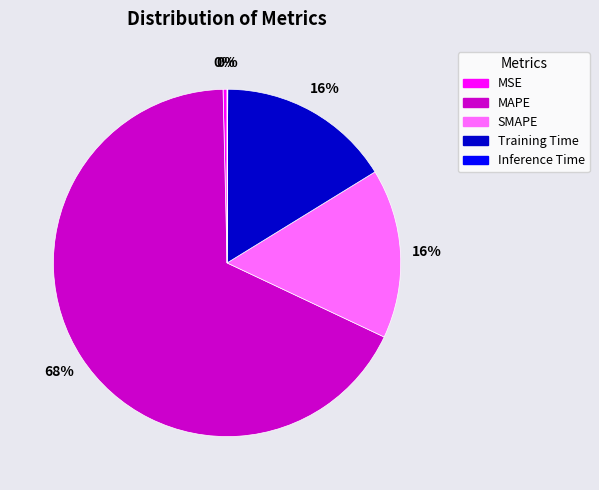

Which category has the biggest portion of the pie?

MAPE